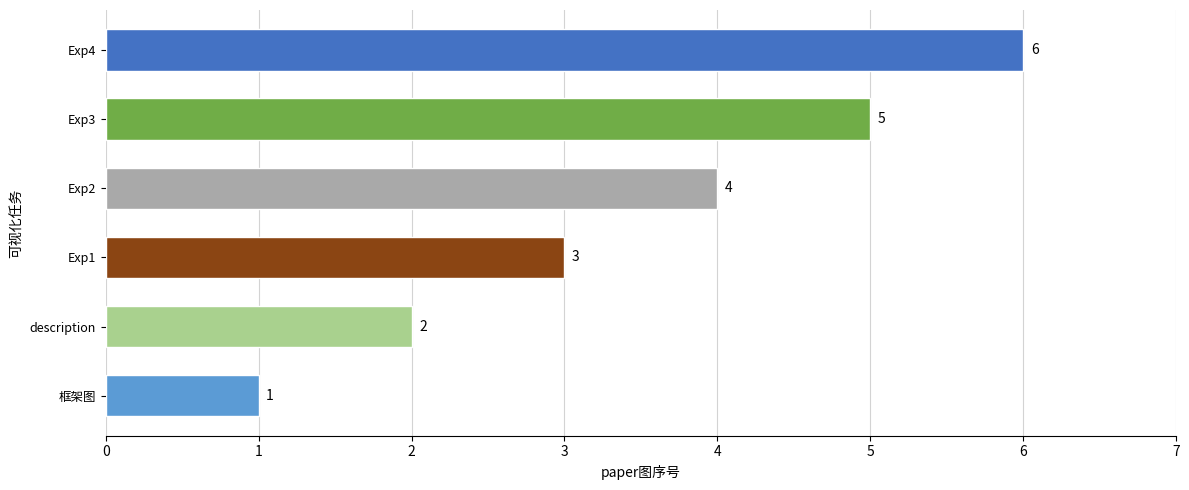

What is the difference between the second highest and second lowest values?

3